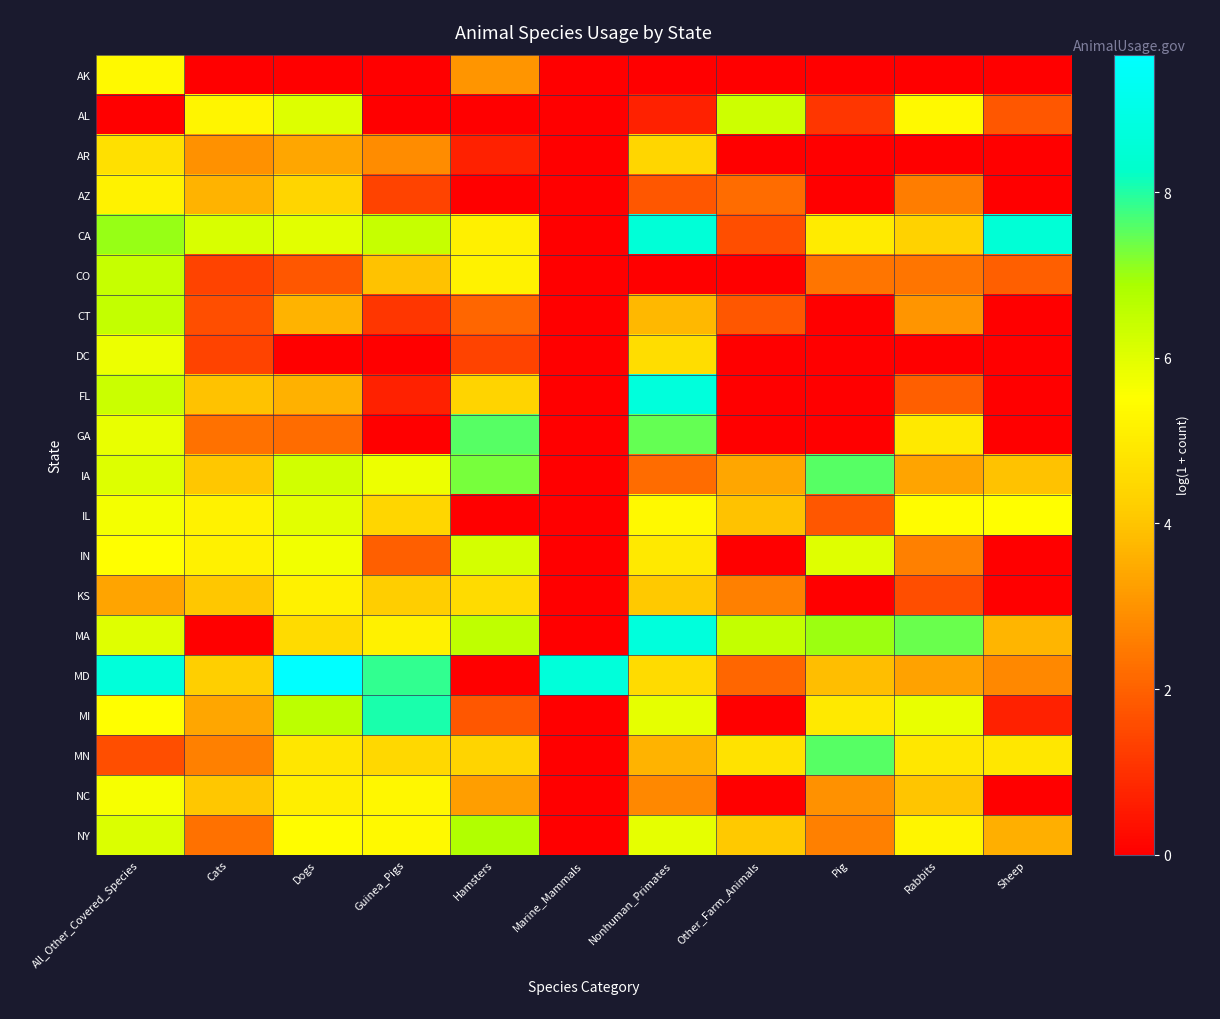

Which series has the largest total across all categories?

CA